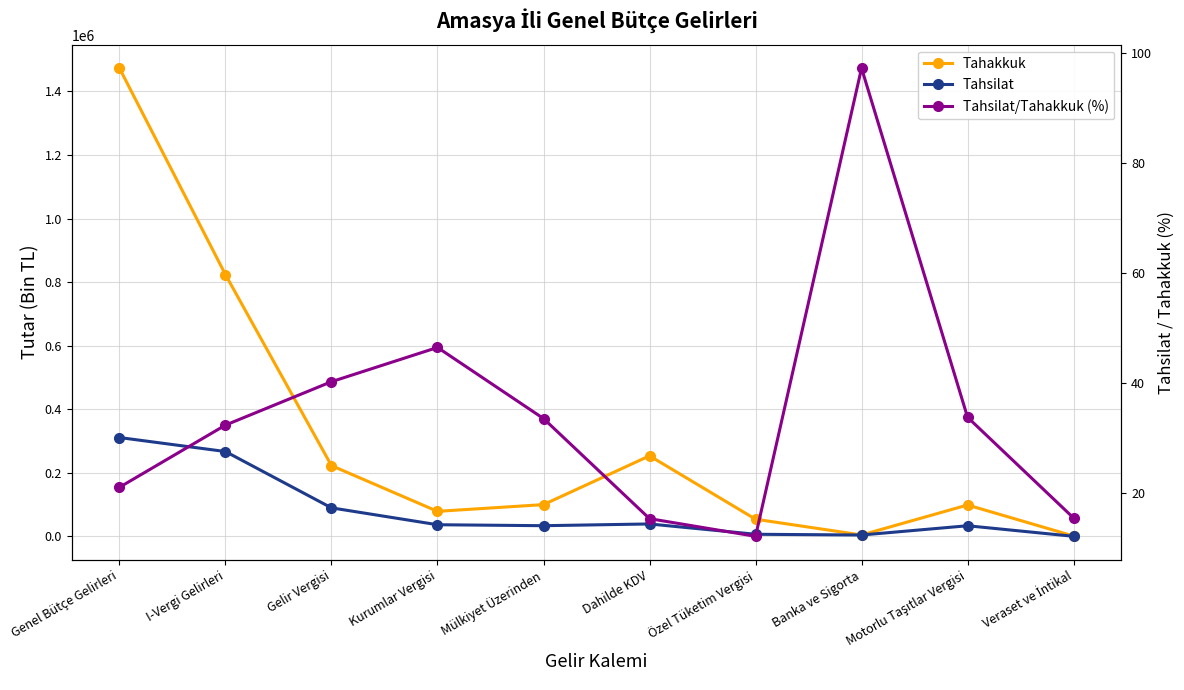

Does the chart display data point markers on the line(s)?

Yes